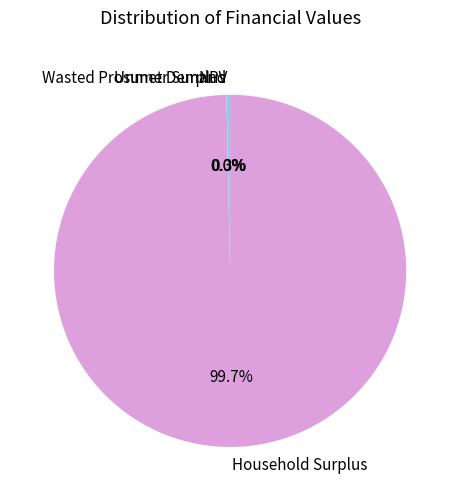

What portion of the pie excludes NPV?

99.7%